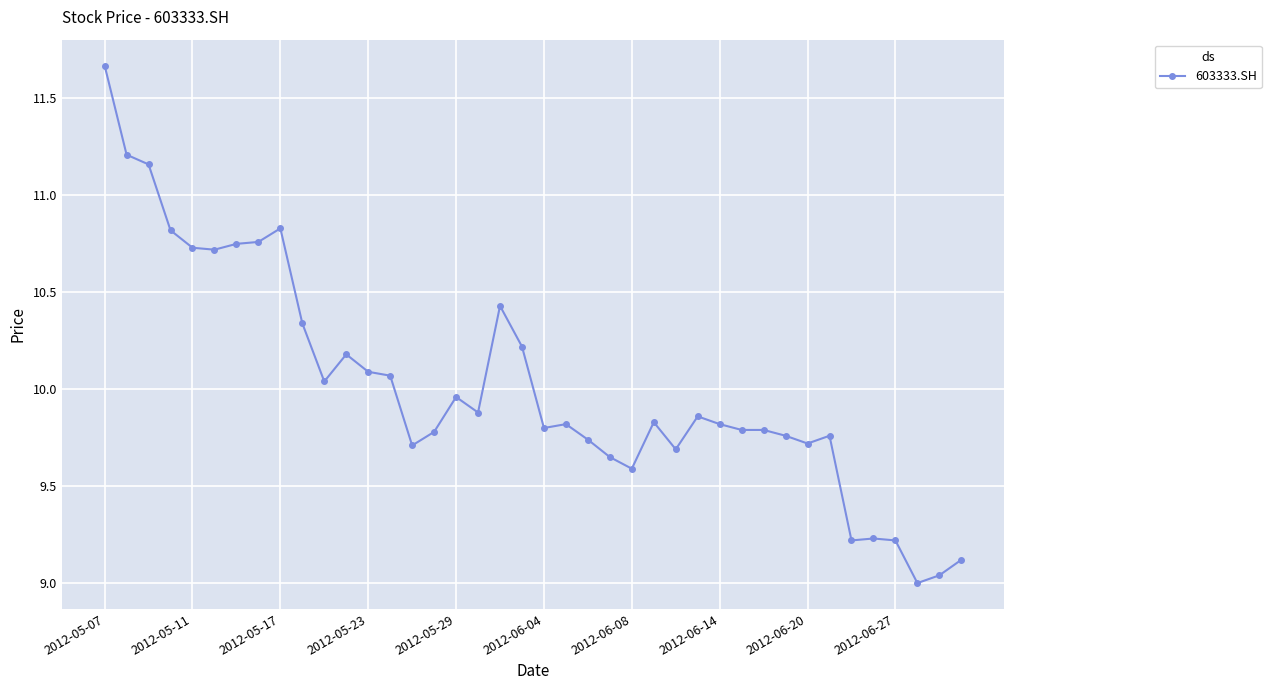

What is the difference between the second highest and second lowest values?

2.2